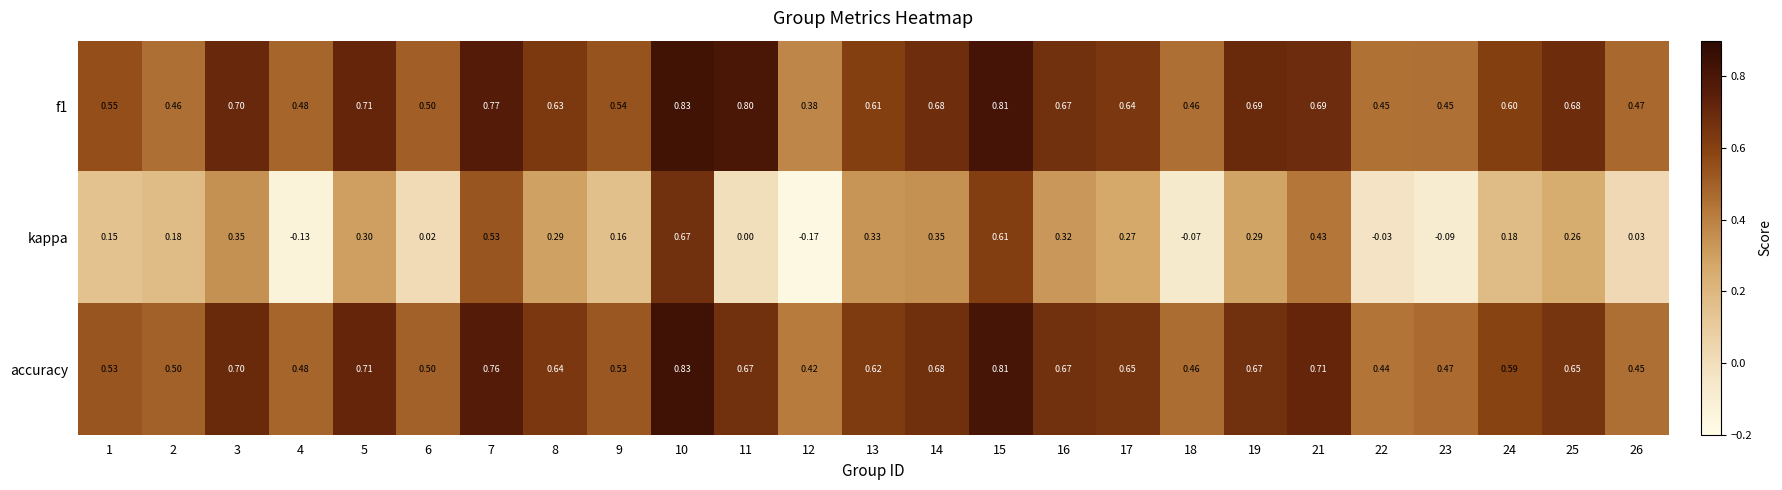

Is the value of accuracy at 12 greater than the value of kappa at 4?

Yes